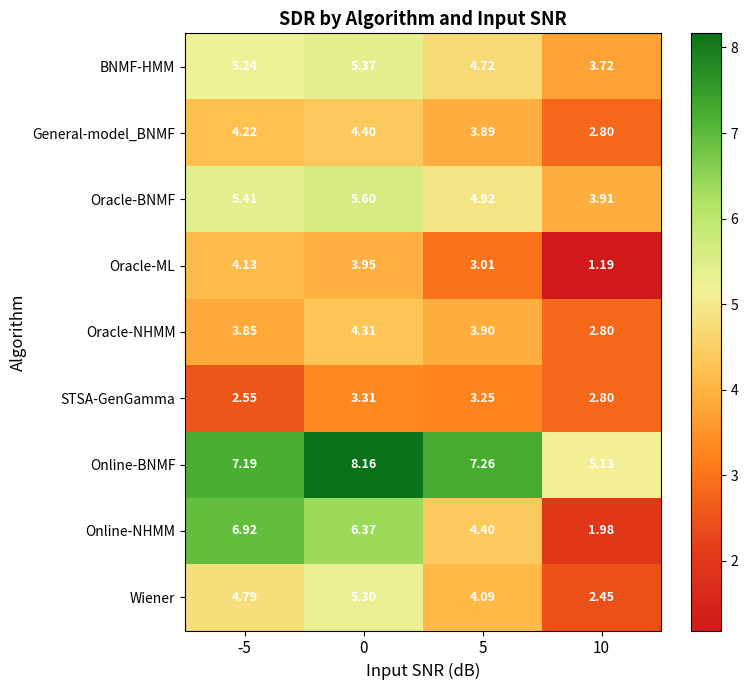

Is the value of Oracle-BNMF at 5 greater than the value of STSA-GenGamma at -5?

Yes